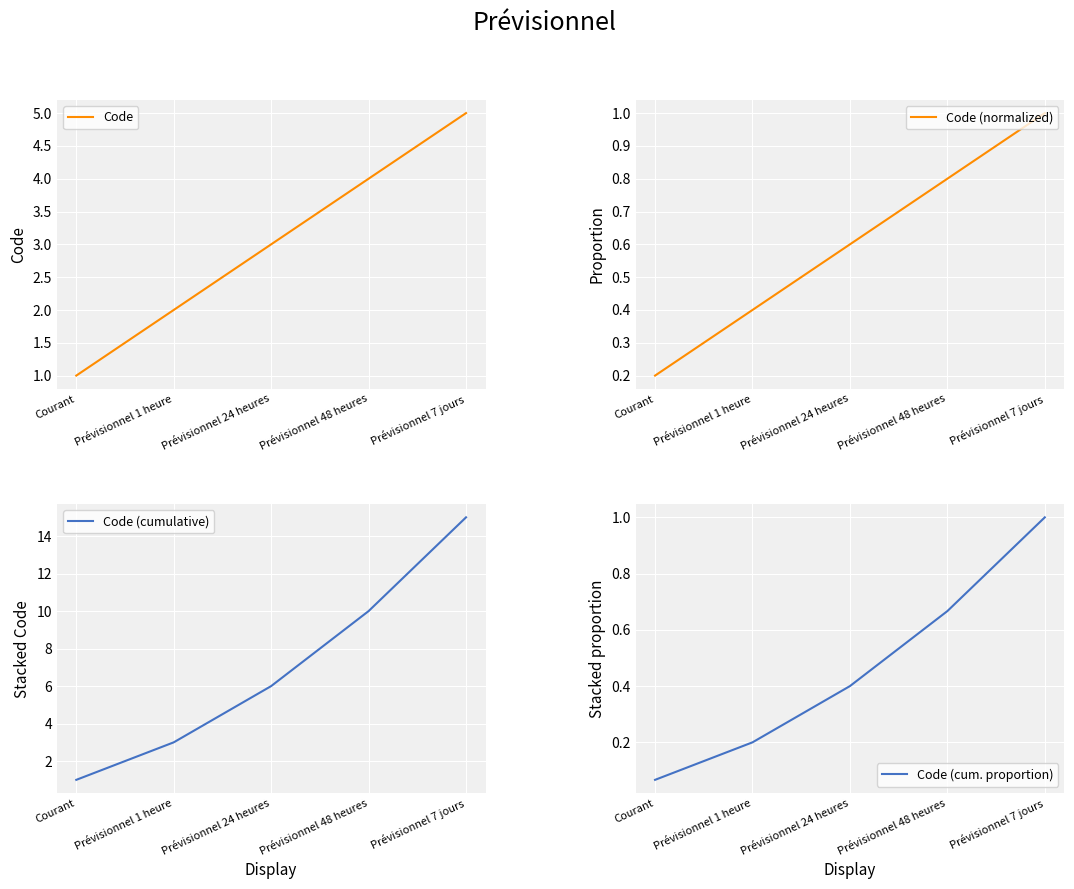

Reading left to right, transcribe all the data shown in this chart.

Code: Courant=1.0	Prévisionnel 1 heure=2.0	Prévisionnel 24 heures=3.0	Prévisionnel 48 heures=4.0	Prévisionnel 7 jours=5.0
Code (normalized): Courant=0.2	Prévisionnel 1 heure=0.4	Prévisionnel 24 heures=0.6	Prévisionnel 48 heures=0.8	Prévisionnel 7 jours=1.0
Code (cumulative): Courant=1.0	Prévisionnel 1 heure=3.0	Prévisionnel 24 heures=6.0	Prévisionnel 48 heures=10.0	Prévisionnel 7 jours=15.0
Code (cum. proportion): Courant=0.1	Prévisionnel 1 heure=0.2	Prévisionnel 24 heures=0.4	Prévisionnel 48 heures=0.7	Prévisionnel 7 jours=1.0